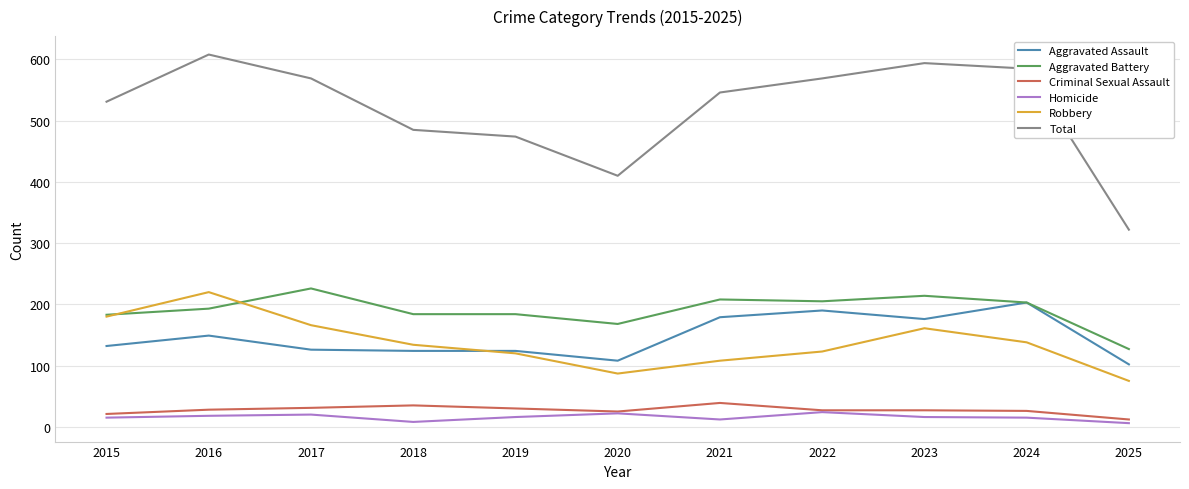

Where is Aggravated Assault nearest to the value 152?

2016